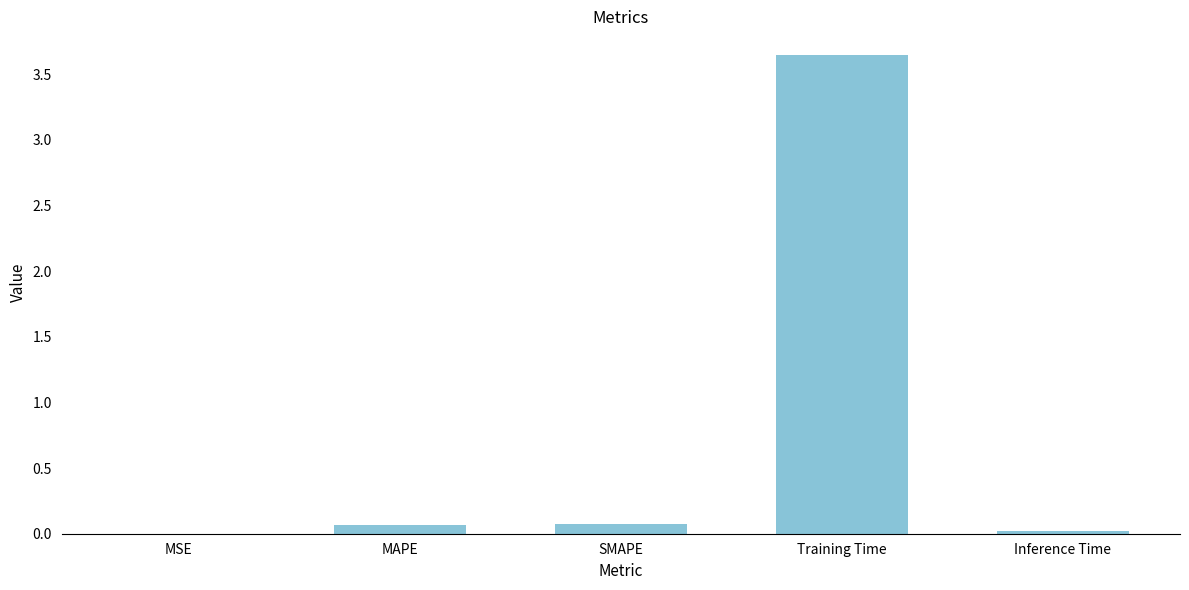

Which has a higher value, Training Time or Inference Time?

Training Time